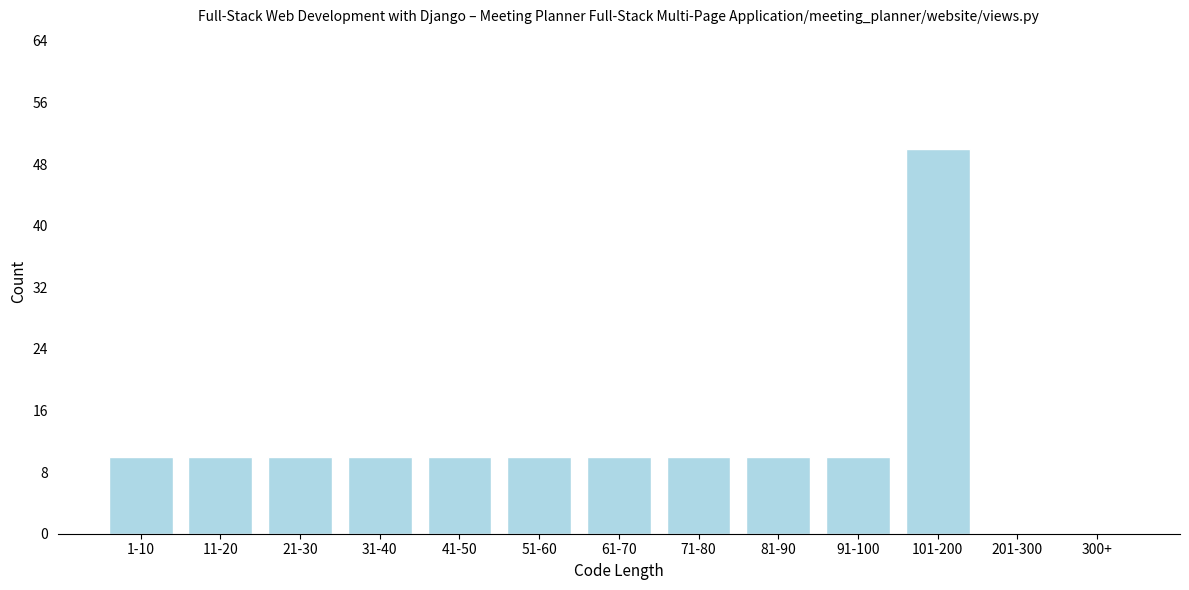

Reading left to right, what are all the values shown in this chart?

1-10=10	11-20=10	21-30=10	31-40=10	41-50=10	51-60=10	61-70=10	71-80=10	81-90=10	91-100=10	101-200=50	201-300=0	300+=0